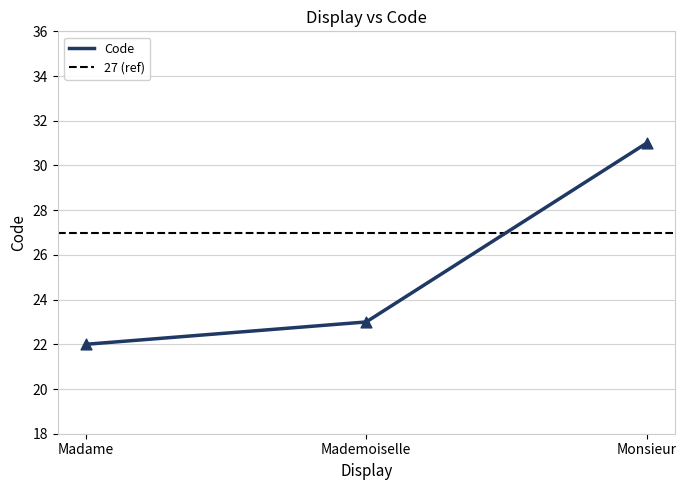

What is the ratio of the value at Madame to the value at Monsieur?

0.7